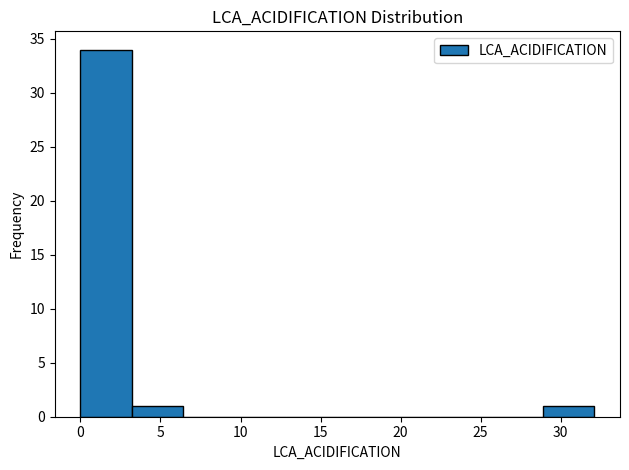

Over which range of the x-axis is the bar tallest?

0.0 to 3.0